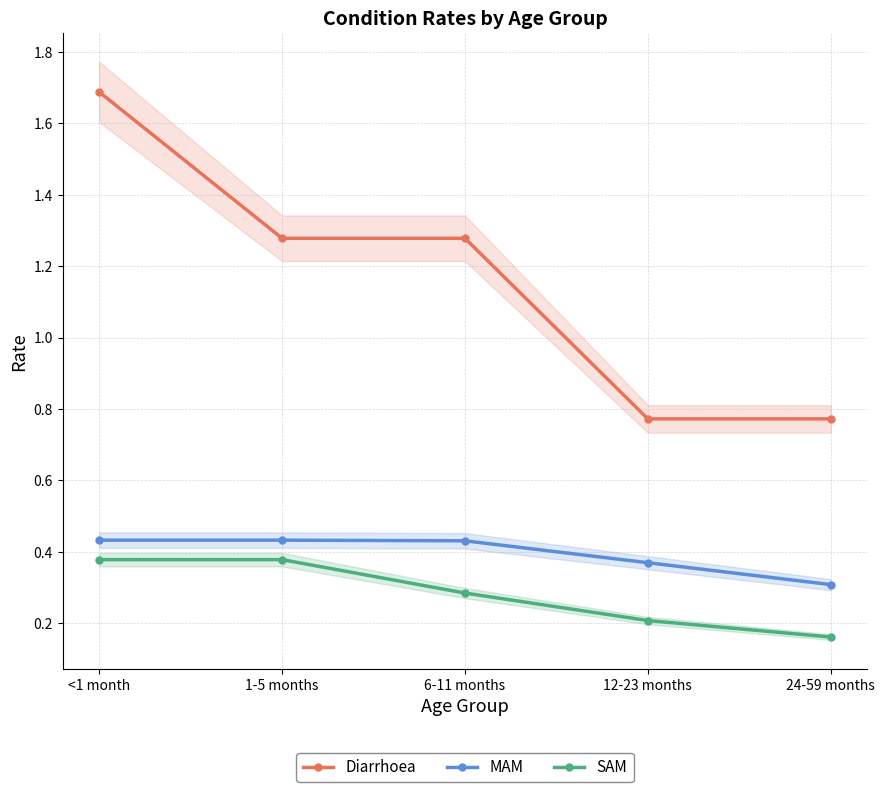

Where is SAM nearest to the value 0?

24-59 months